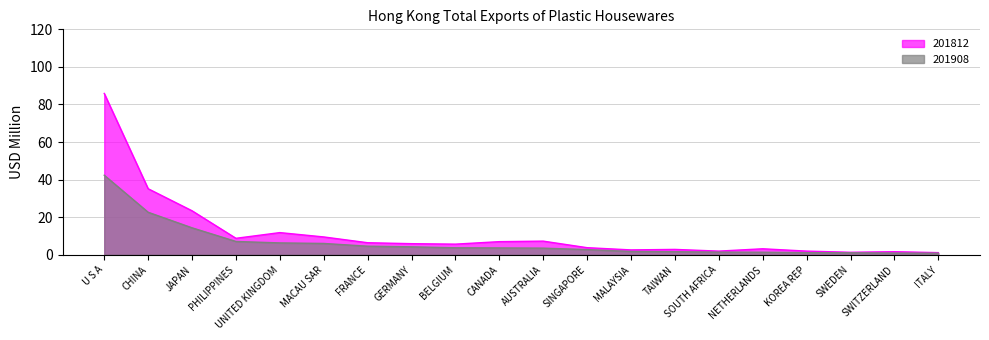

List the labels in order of 201908 value, largest first.

U S A, CHINA, JAPAN, PHILIPPINES, UNITED KINGDOM, MACAU SAR, FRANCE, GERMANY, BELGIUM, CANADA, AUSTRALIA, SINGAPORE, MALAYSIA, TAIWAN, SOUTH AFRICA, NETHERLANDS, KOREA REP, SWEDEN, SWITZERLAND, ITALY